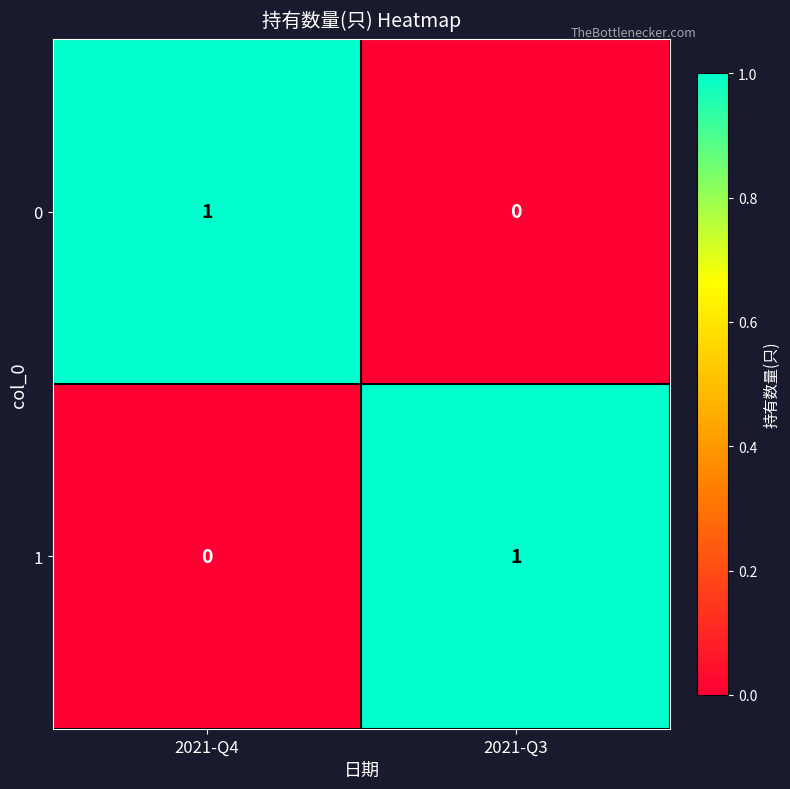

Rank the series at 2021-Q3 from highest to lowest value.

1, 0